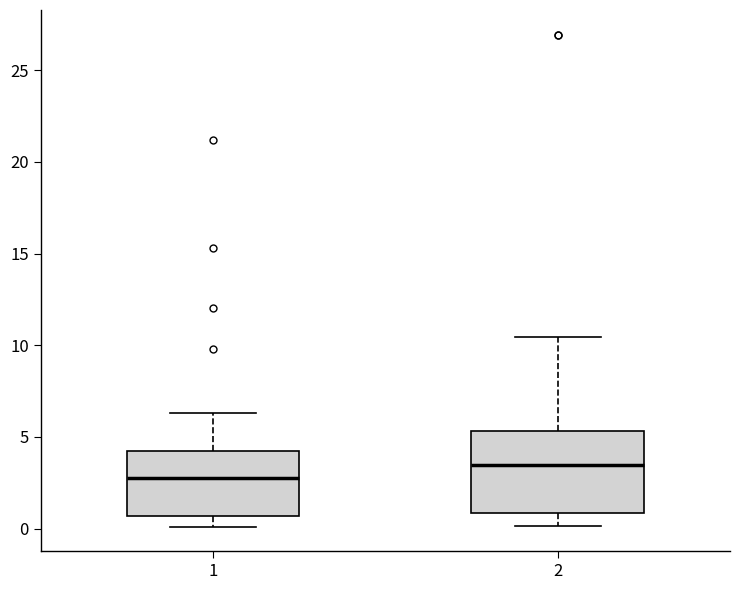

Reading left to right, transcribe this box plot: for each box, give where its median line is, the range the box spans, and where its two whiskers end, as read against the y-axis. The values are not printed on the chart, so give them approximately, as read against the axis.

1: median 3.0, box 0.5 to 4.0, whiskers 0.0 to 6.5
2: median 3.5, box 1.0 to 5.5, whiskers 0.0 to 10.5